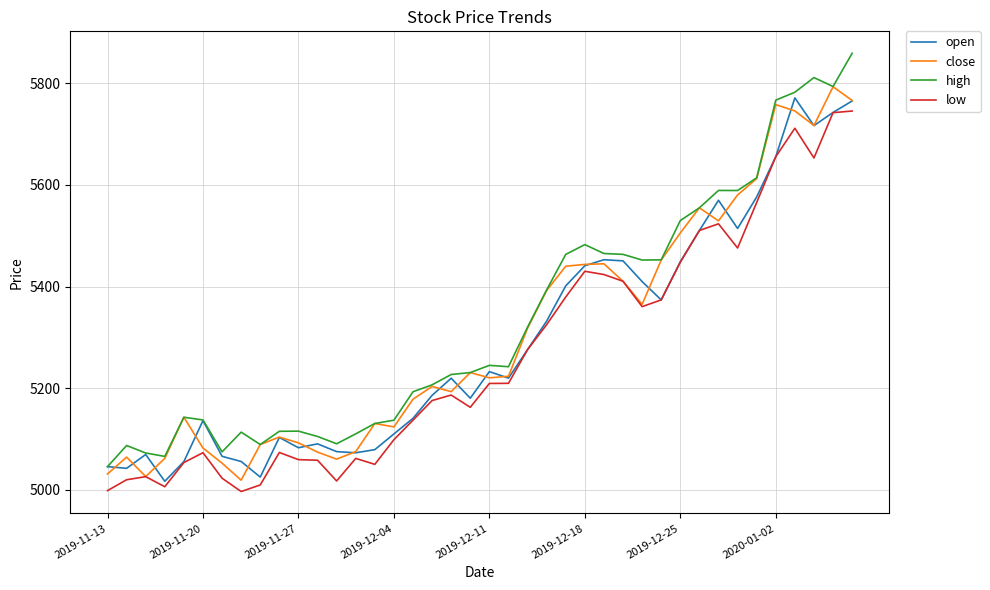

What is the lowest value of the high series?

5045.1